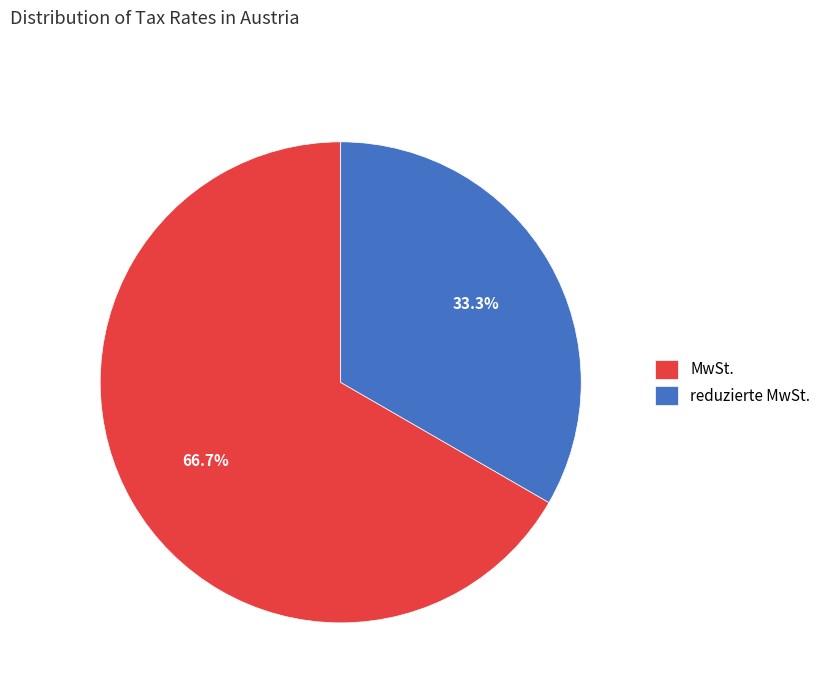

How many segments does this pie chart have?

2